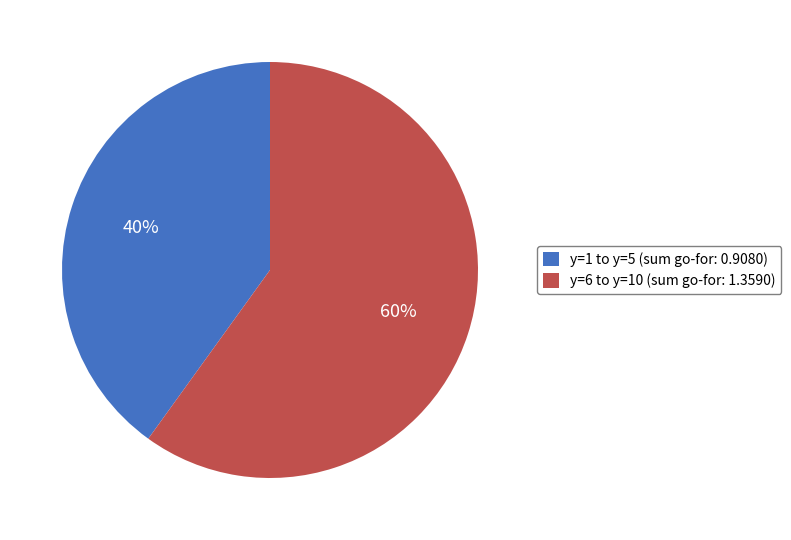

Count the number of slices in the pie.

2